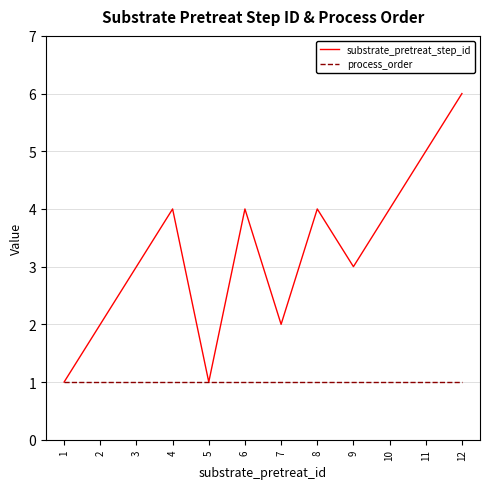

What value does the process_order series have at 11?

1